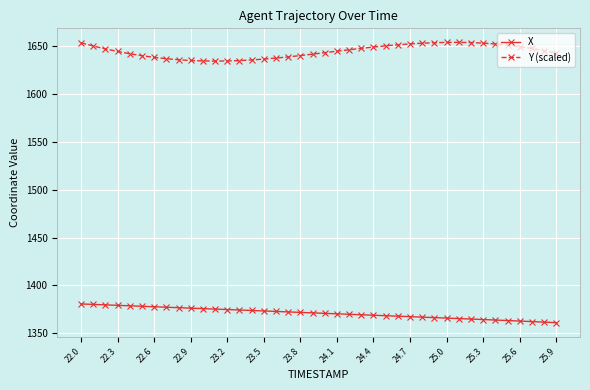

Rank the series by their maximum value, from lowest to highest.

X, Y (scaled)